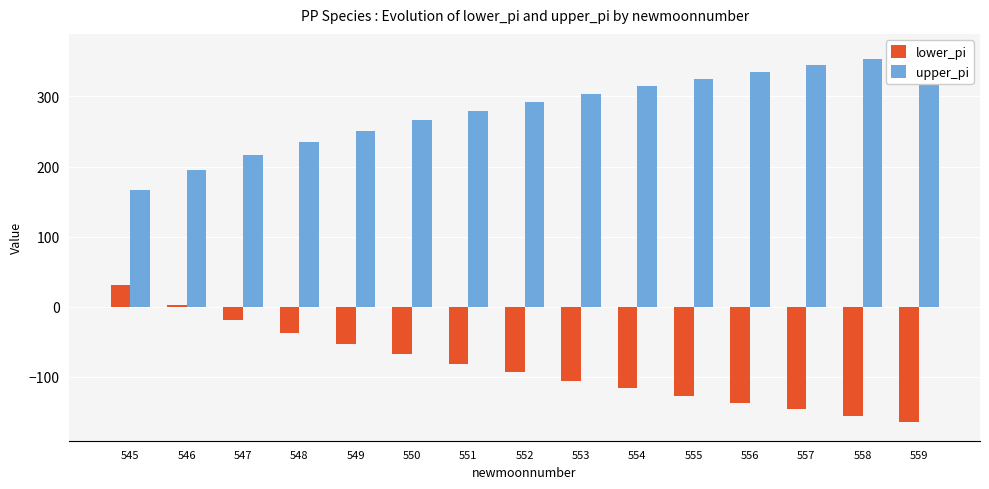

Where is upper_pi nearest to the value 265?

550